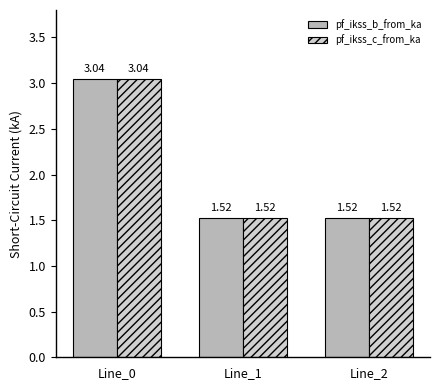

Is the value of pf_ikss_b_from_ka at Line_0 greater than the value of pf_ikss_c_from_ka at Line_1?

Yes